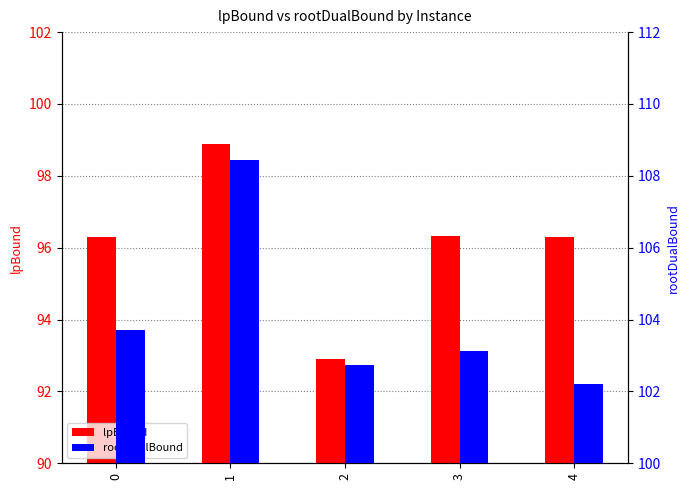

How many bars are there in each group?

2